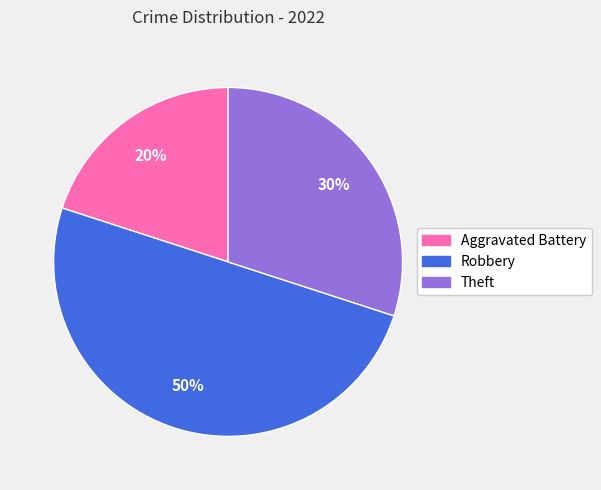

Does Theft represent more than half of the total?

No